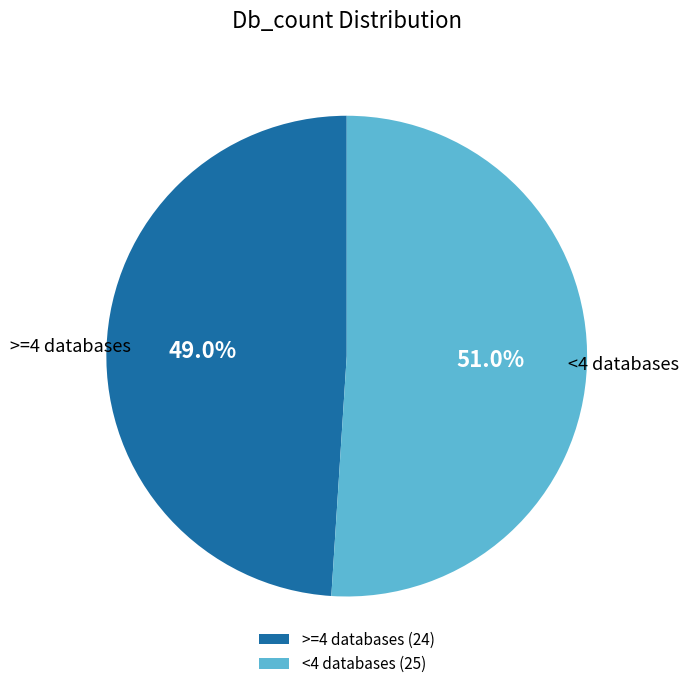

Is there a majority slice in this chart?

Yes